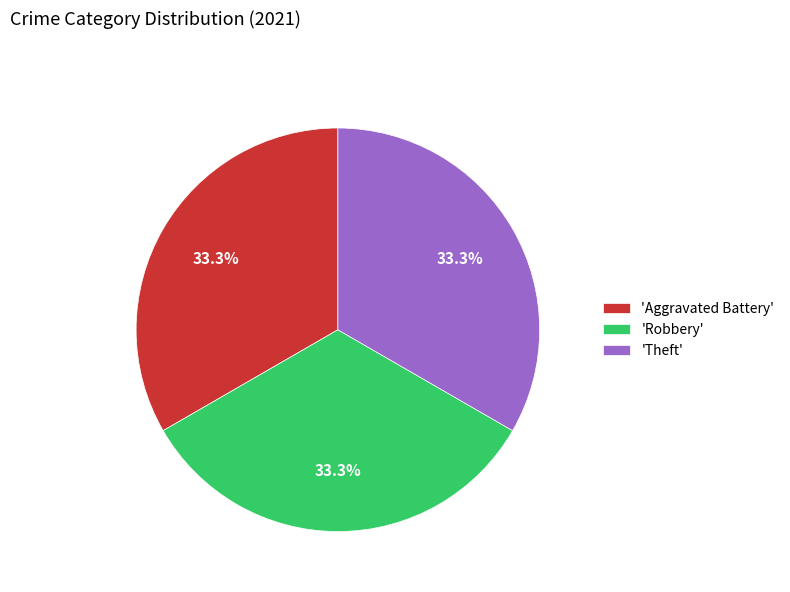

How many slices are in this pie chart?

3